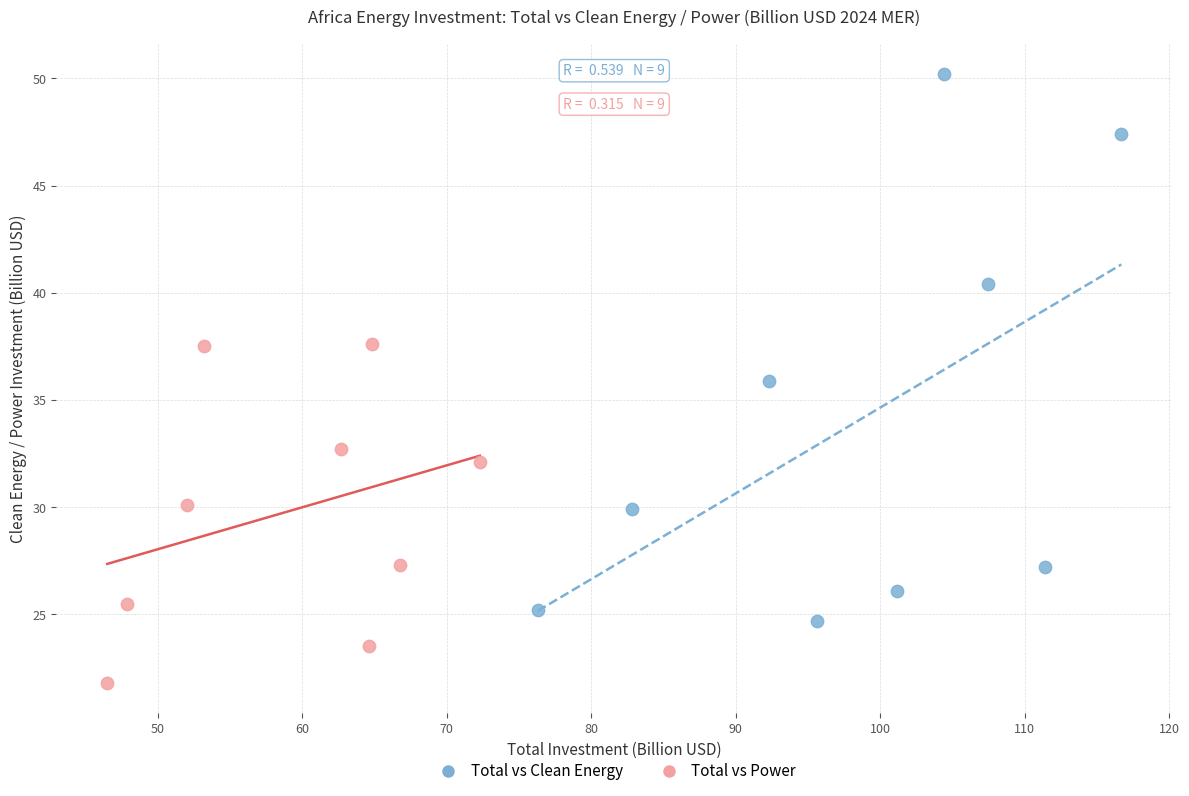

Which series contains the highest Y value?

Total vs Clean Energy